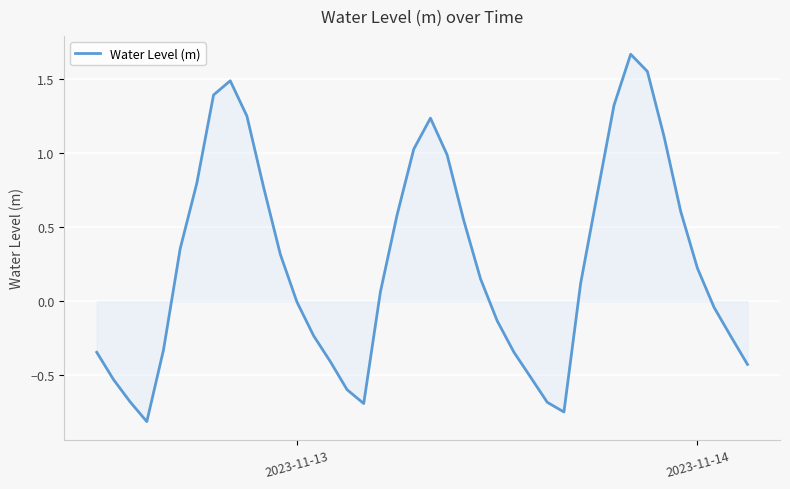

What is the smallest value displayed?

-0.8